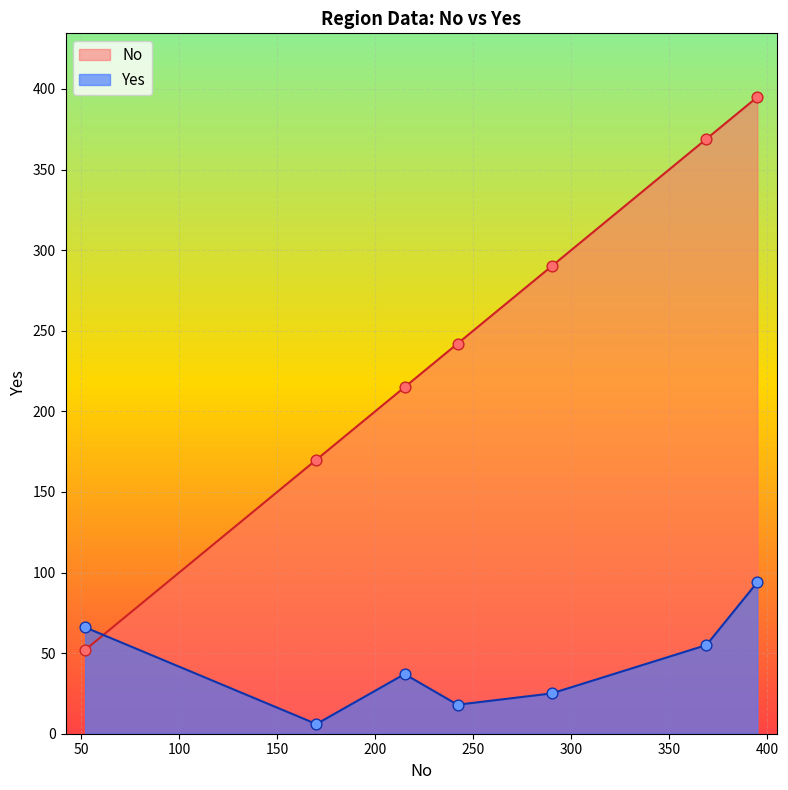

Which series contains the highest Y value?

No